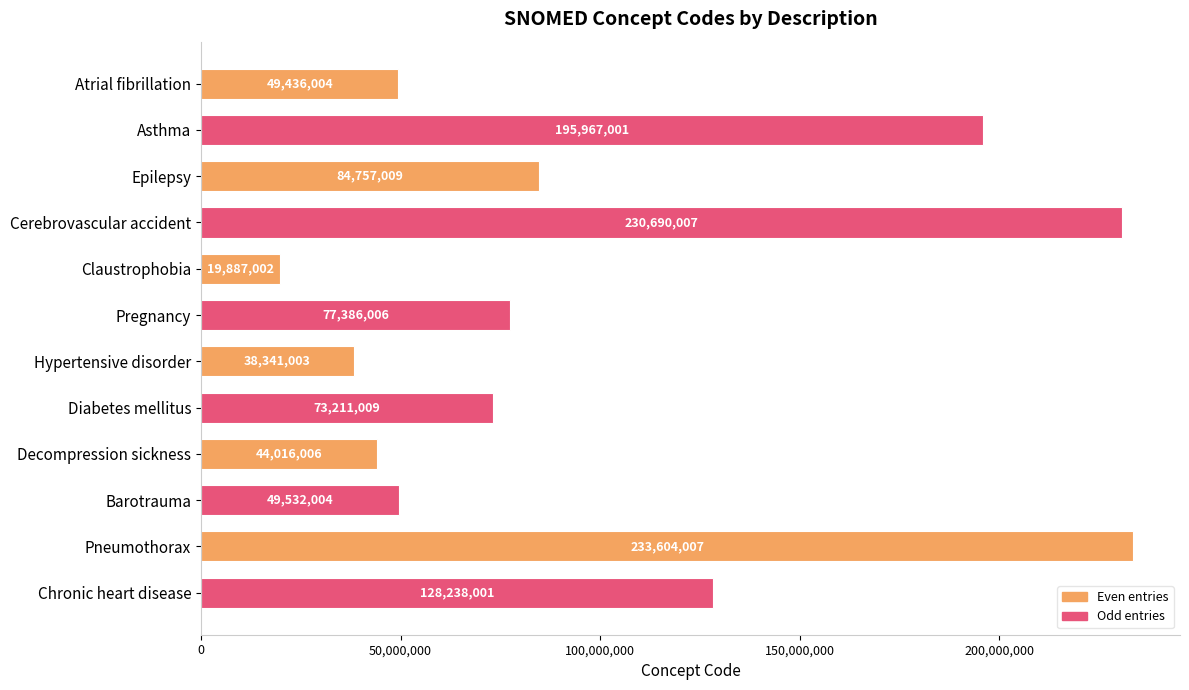

Rank the categories by value from highest to lowest.

Pneumothorax, Cerebrovascular accident, Asthma, Chronic heart disease, Epilepsy, Pregnancy, Diabetes mellitus, Barotrauma, Atrial fibrillation, Decompression sickness, Hypertensive disorder, Claustrophobia